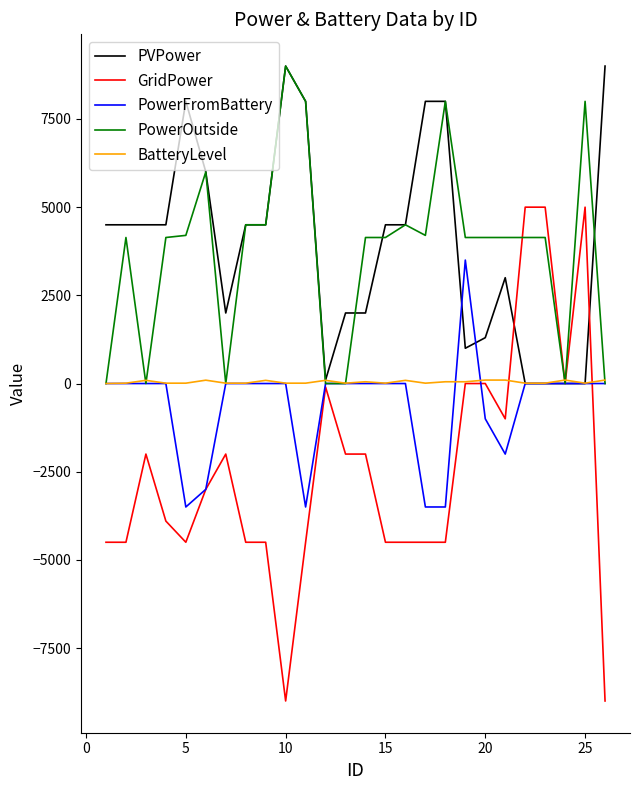

Which series has the widest spread of values?

GridPower